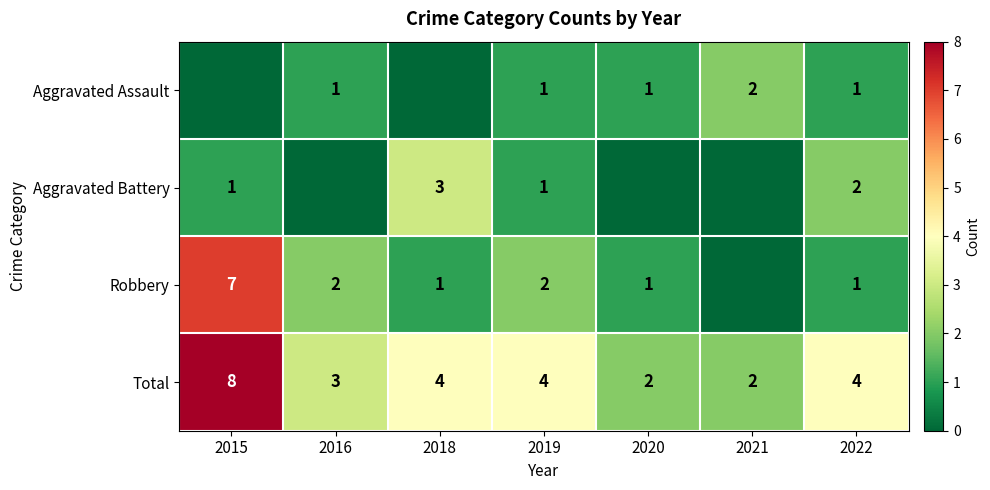

What is the total value across all series at 2020?

4